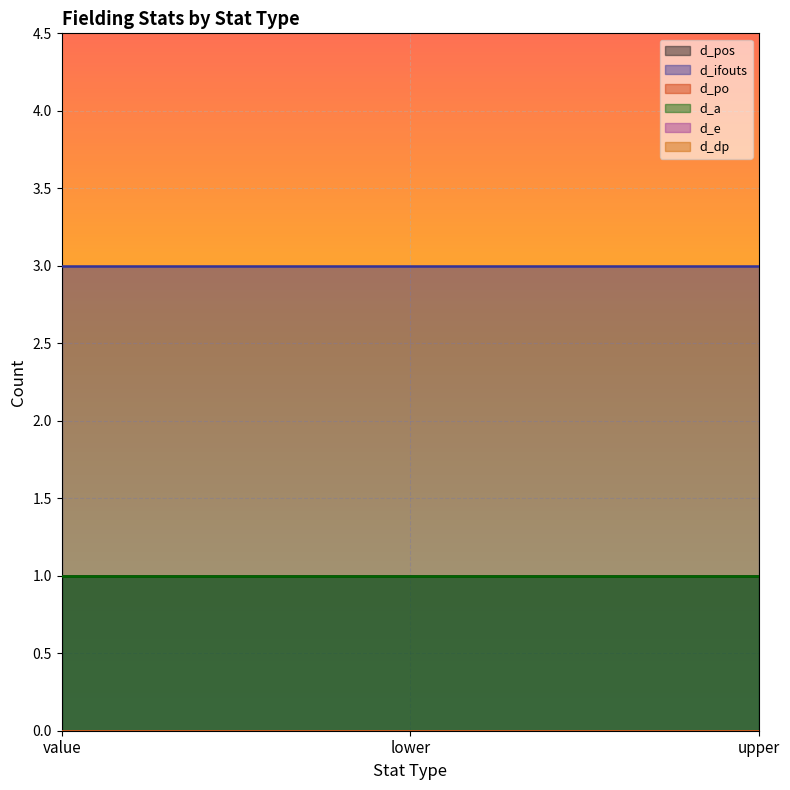

Does the chart display data point markers on the line(s)?

No